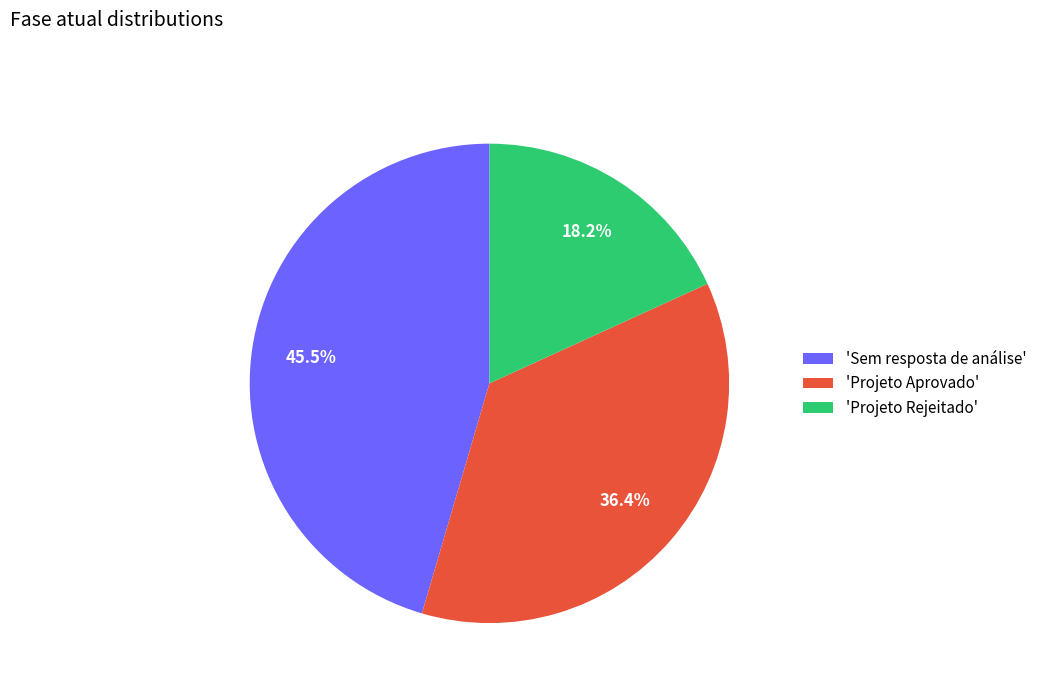

How many slices are in this pie chart?

3